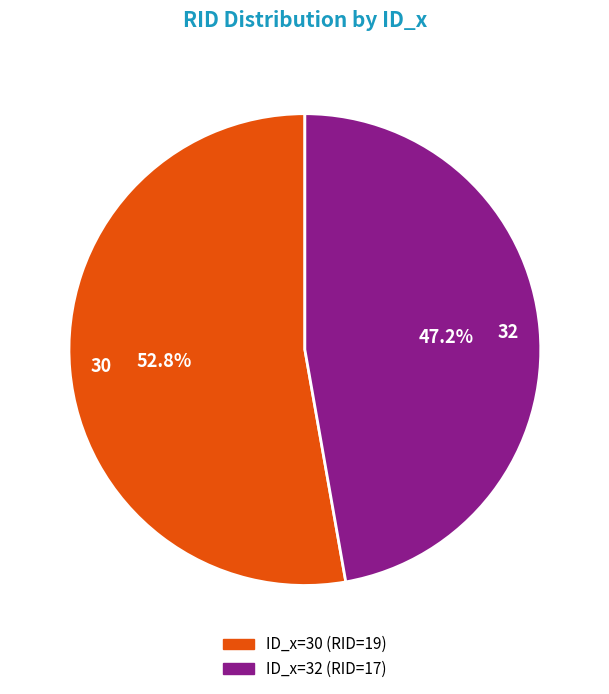

What portion of the pie excludes 30?

47.2%